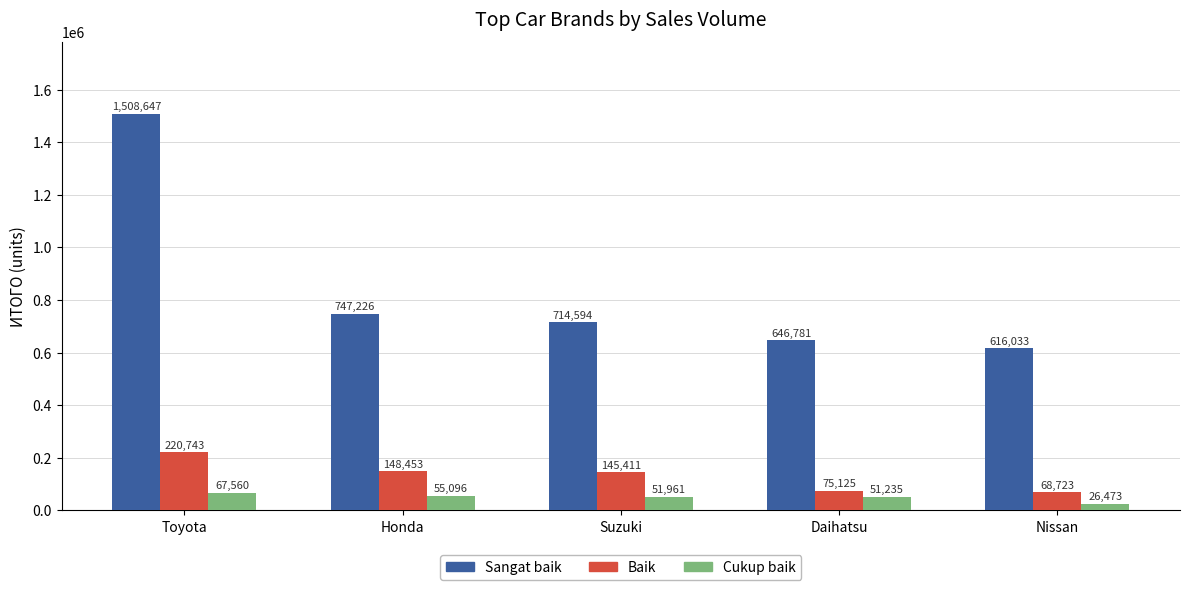

Where is Sangat baik nearest to the value 1062340?

Honda